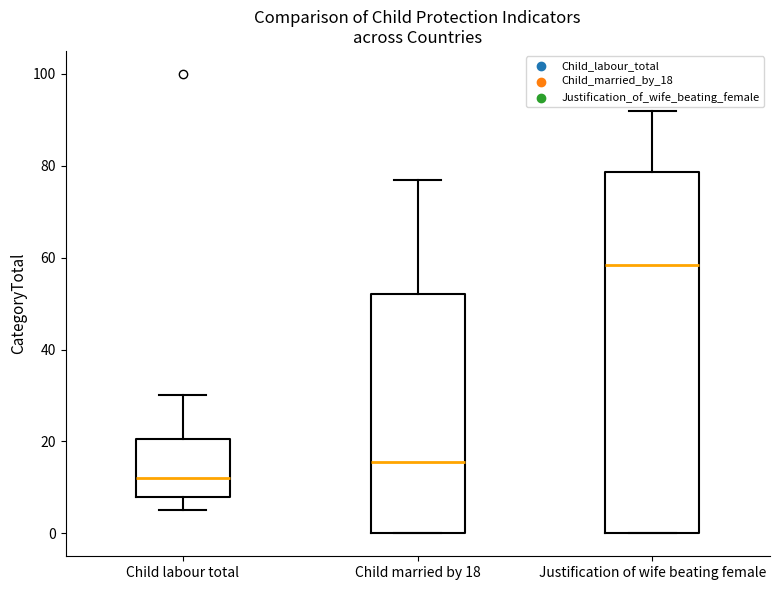

Reading left to right, read every box against the y-axis: the position of its median line, the range the box covers, and the ends of its whiskers. The values are not printed on the chart, so give them approximately, as read against the axis.

Child labour total: median 12, box 8 to 20, whiskers 6 to 30
Child married by 18: median 16, box 0 to 52, whiskers 0 to 78
Justification of wife beating female: median 58, box 0 to 78, whiskers 0 to 92